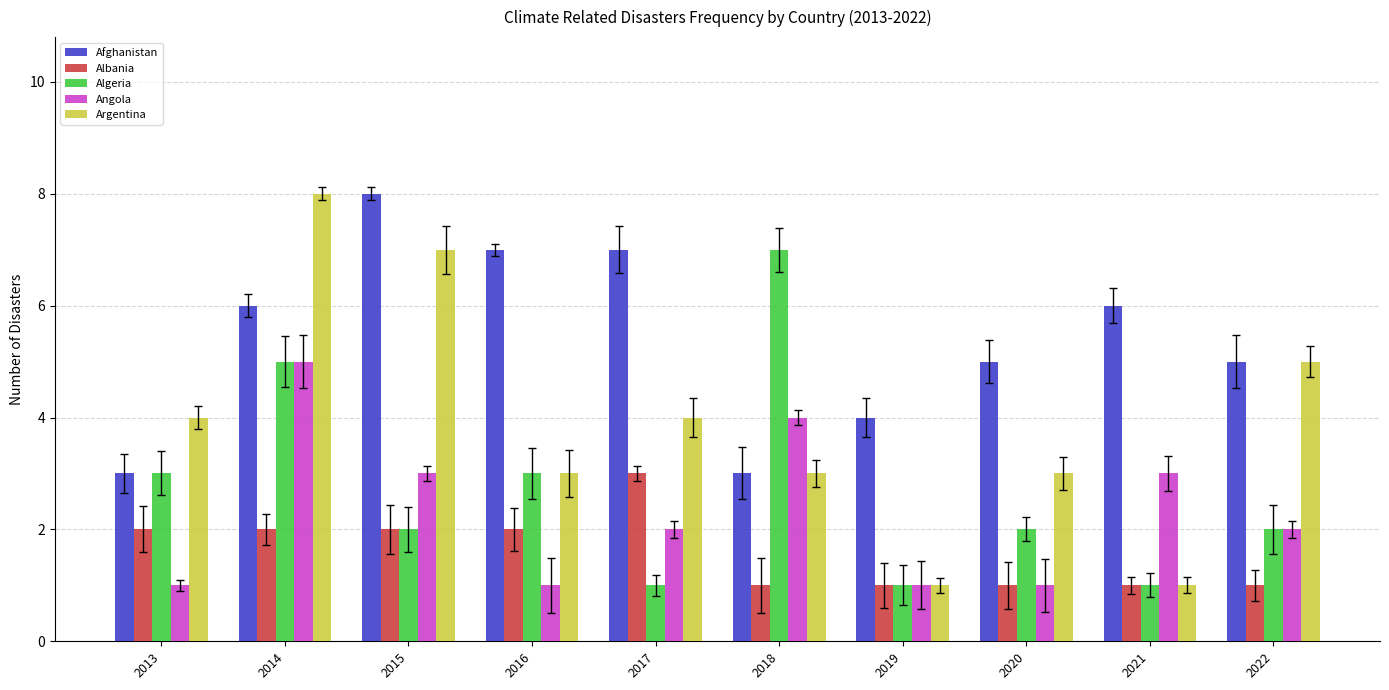

True or false: Angola has a value of 1 at 2013.

False